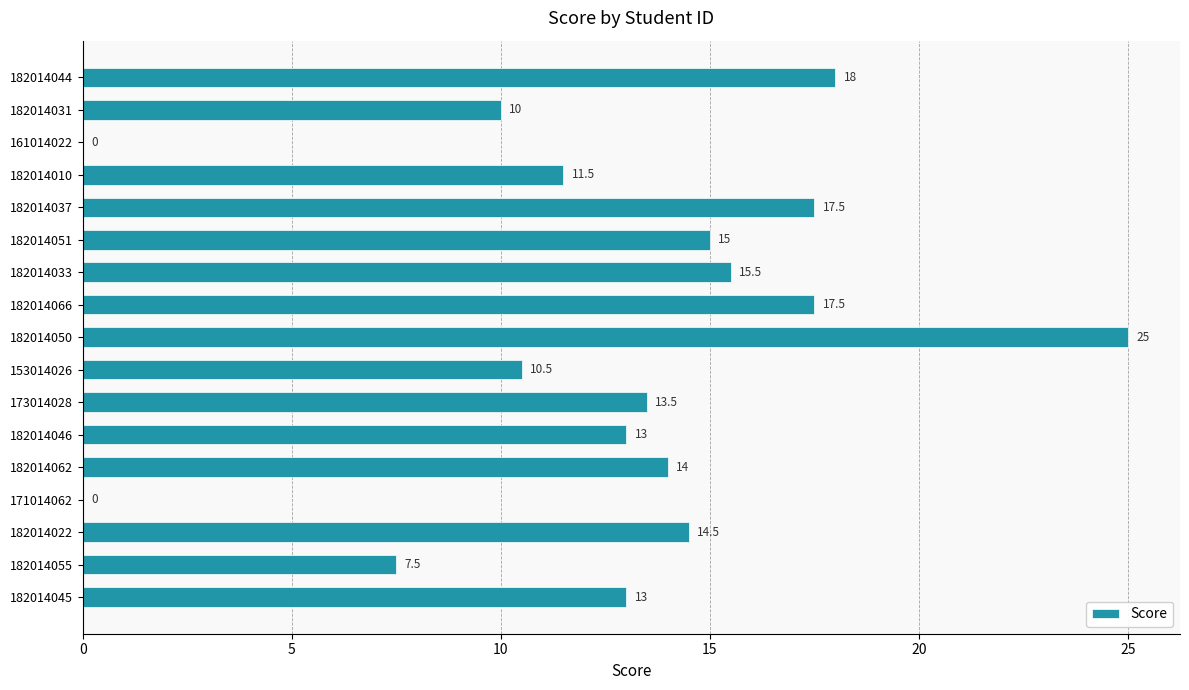

What is the ratio of the value at 182014031 to the value at 153014026?

1.0